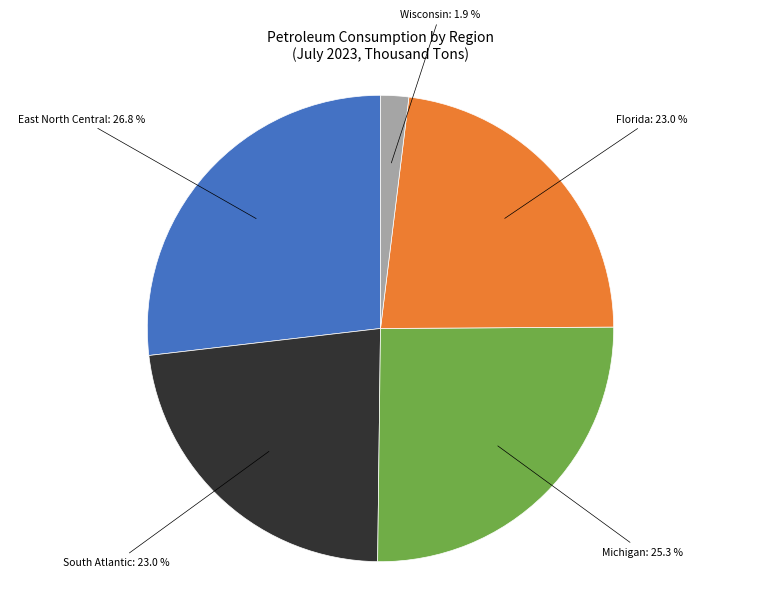

Does any single category account for the majority?

No